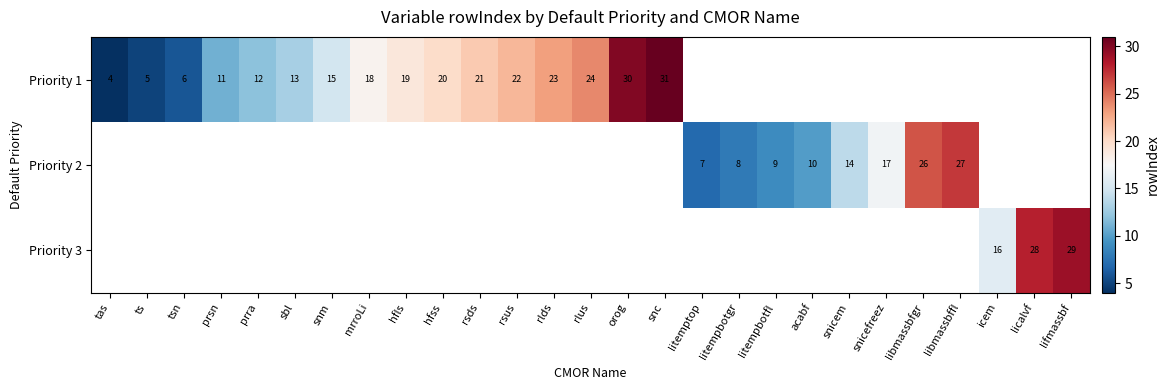

True or false: Priority 3 has a value of 16 at icem.

True